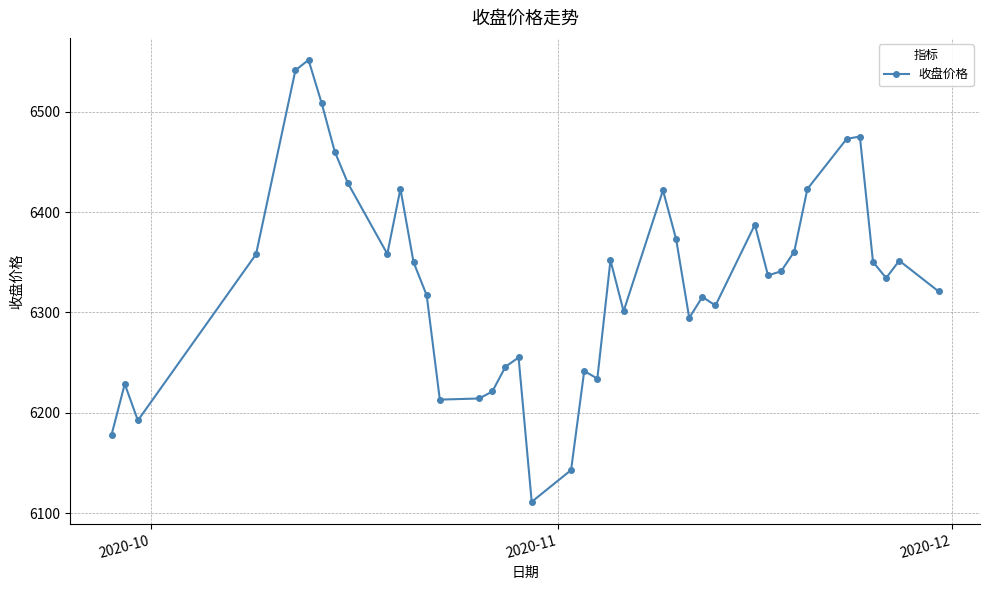

What is the difference between the second highest and second lowest values?

398.1